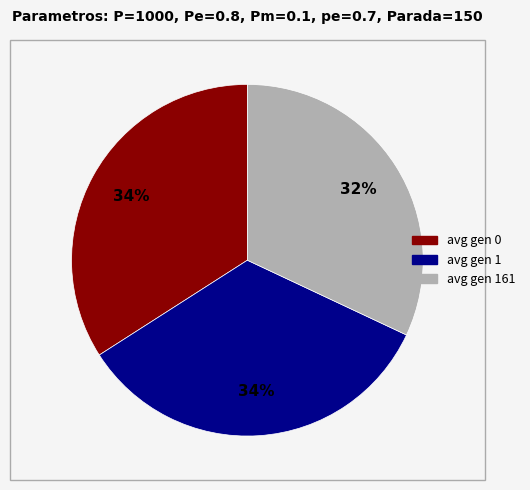

Which category has the smallest portion of the pie?

avg gen 161